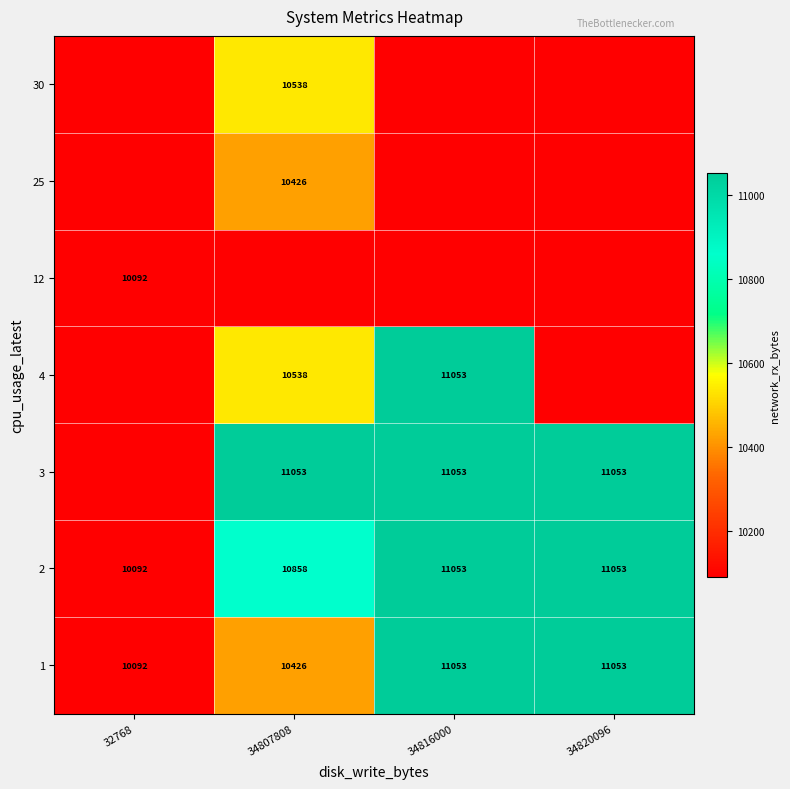

The 1 series shows 3347 at 34820096. True or false?

False